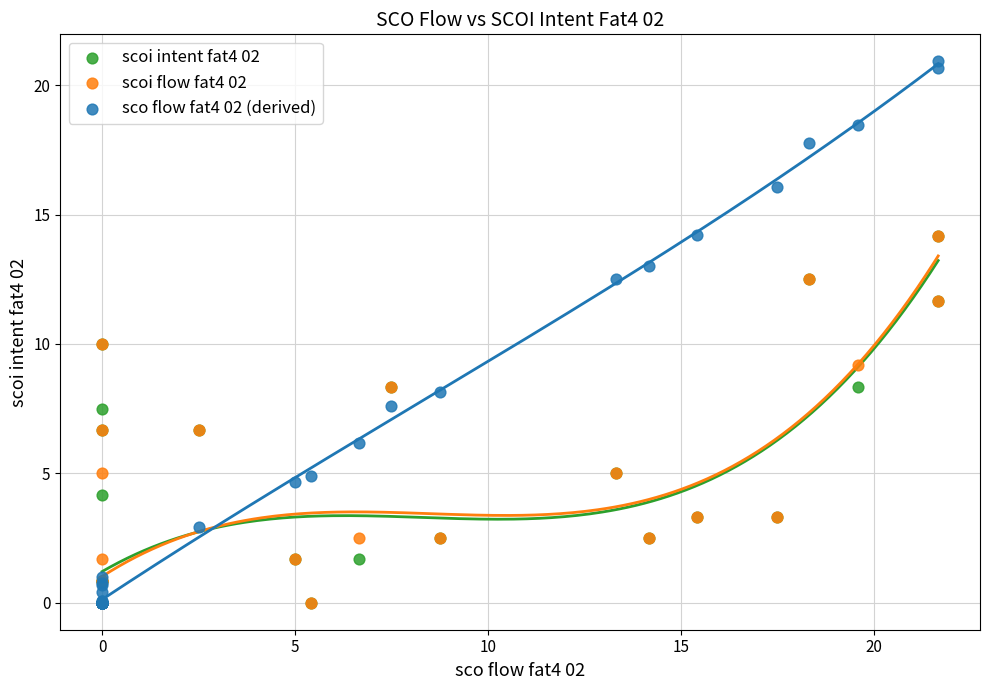

Which series contains the highest Y value?

sco flow fat4 02 (derived)